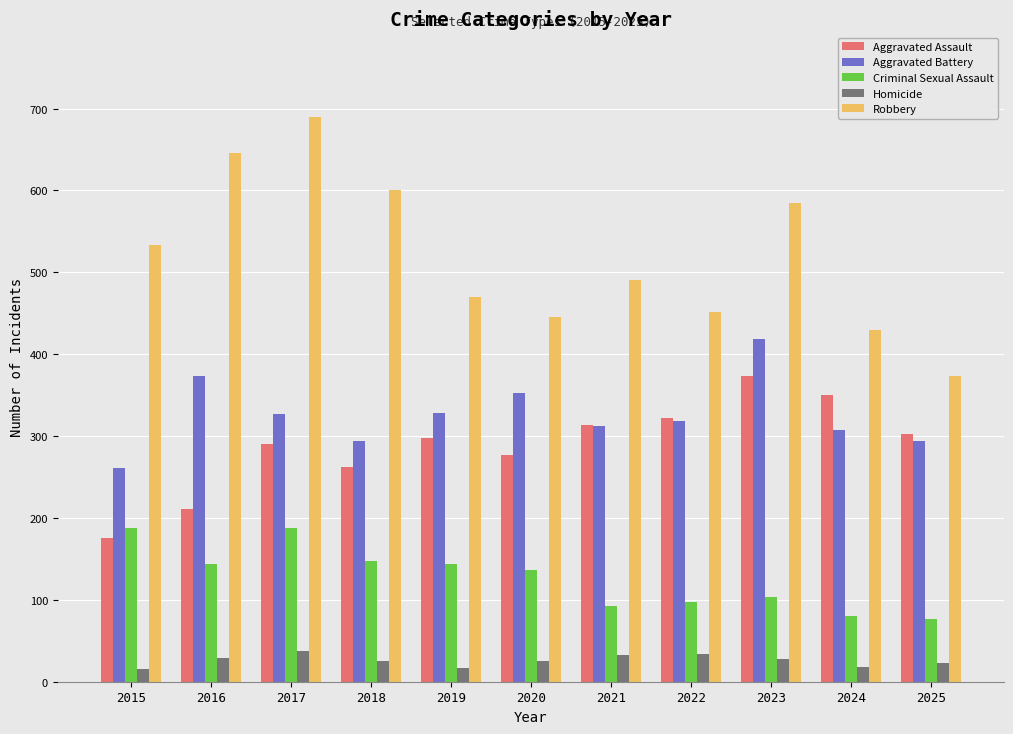

How many distinct data groups are displayed?

5